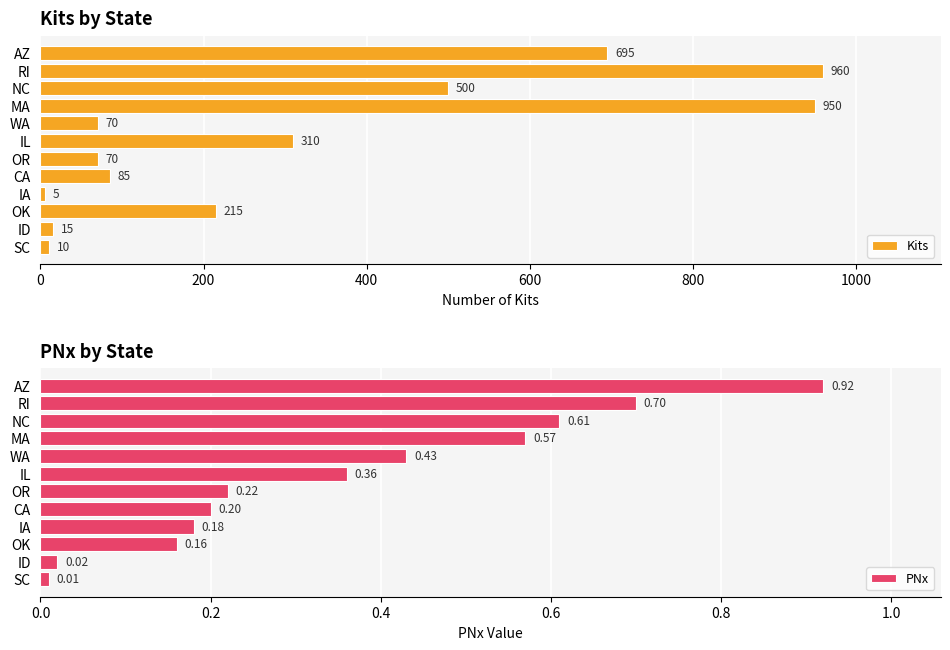

Where is Kits nearest to the value 482?

NC